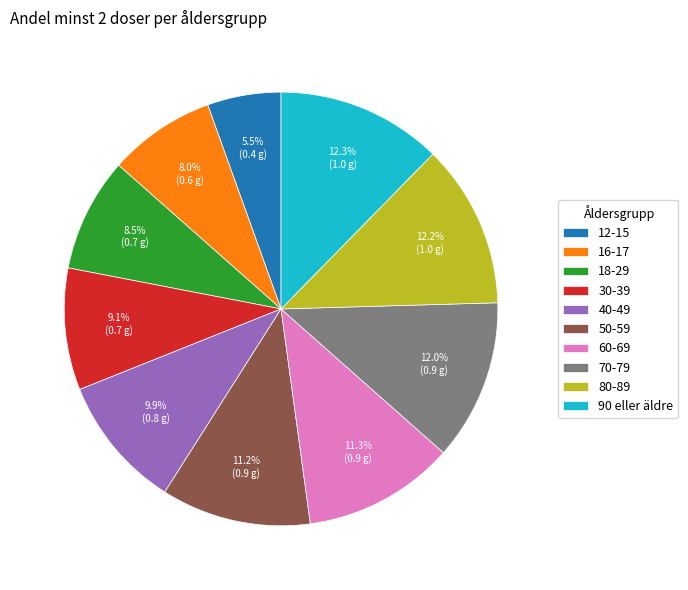

Which category has the smallest portion of the pie?

12-15